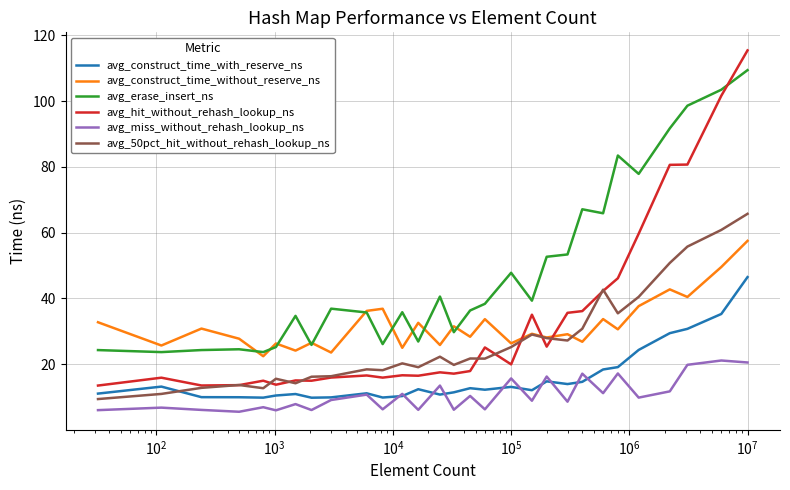

List the series in order of their peak value, lowest first.

avg_miss_without_rehash_lookup_ns, avg_construct_time_with_reserve_ns, avg_construct_time_without_reserve_ns, avg_50pct_hit_without_rehash_lookup_ns, avg_erase_insert_ns, avg_hit_without_rehash_lookup_ns